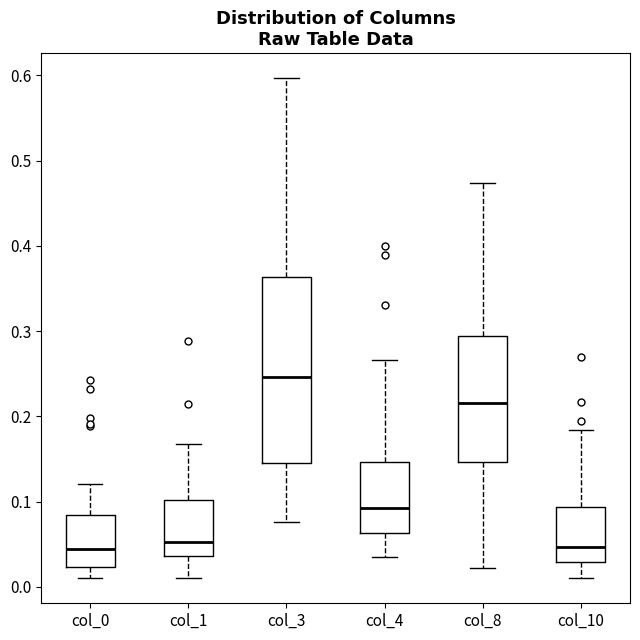

Where does the upper whisker of the box for col_4 end on the y-axis? The values are not printed on the chart, so give them approximately, as read against the axis.

0.27